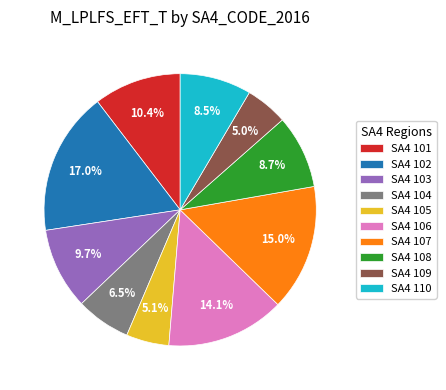

Which category has the biggest portion of the pie?

SA4 102